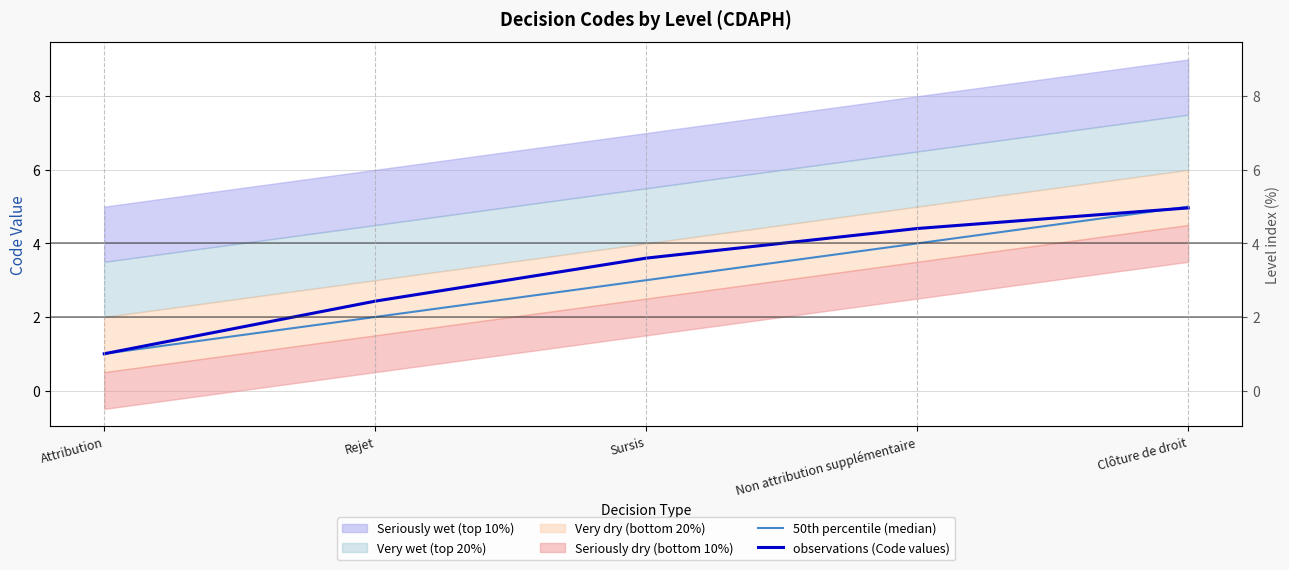

Reading left to right, extract all data points from this chart.

50th percentile (median): 1.0	2.0	3.0	4.0	5.0
observations (Code values): 1.0	2.4	3.6	4.4	5.0